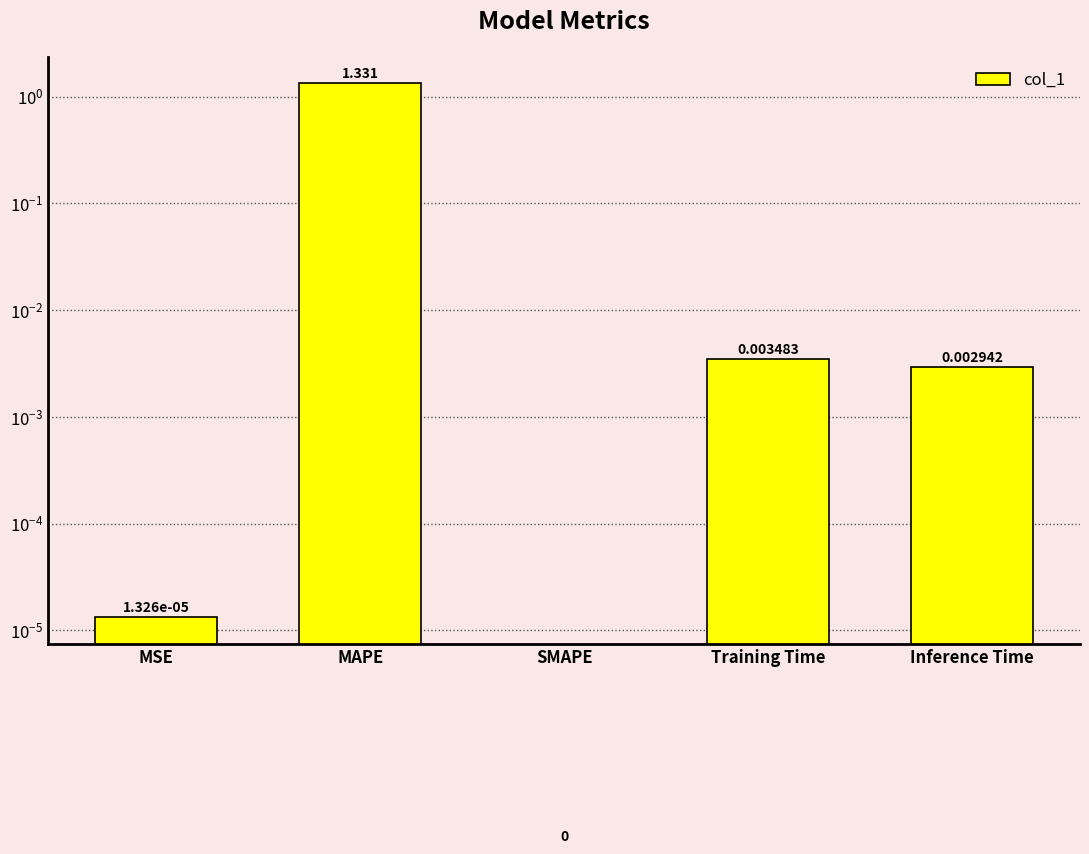

List the labels in order of value, smallest first.

SMAPE, MSE, Inference Time, Training Time, MAPE